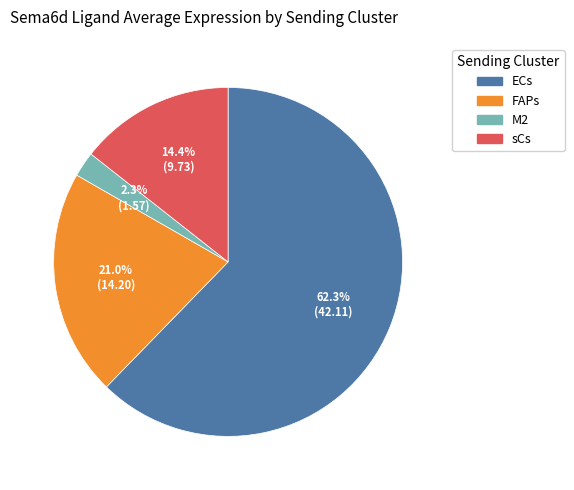

What percentage is NOT represented by sCs?

85.6%